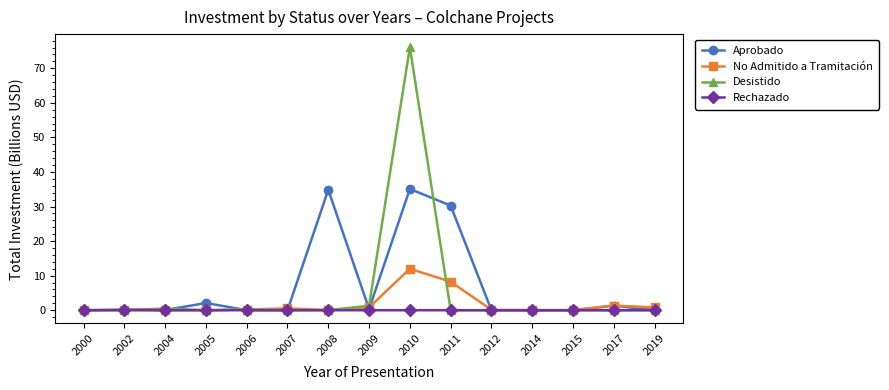

Between 2008 and 2017, which series saw the biggest shift?

Aprobado